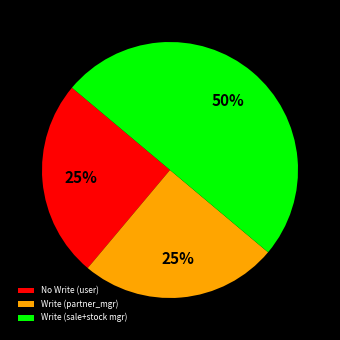

Is it true that Write (partner_mgr) is 25% of the pie?

True